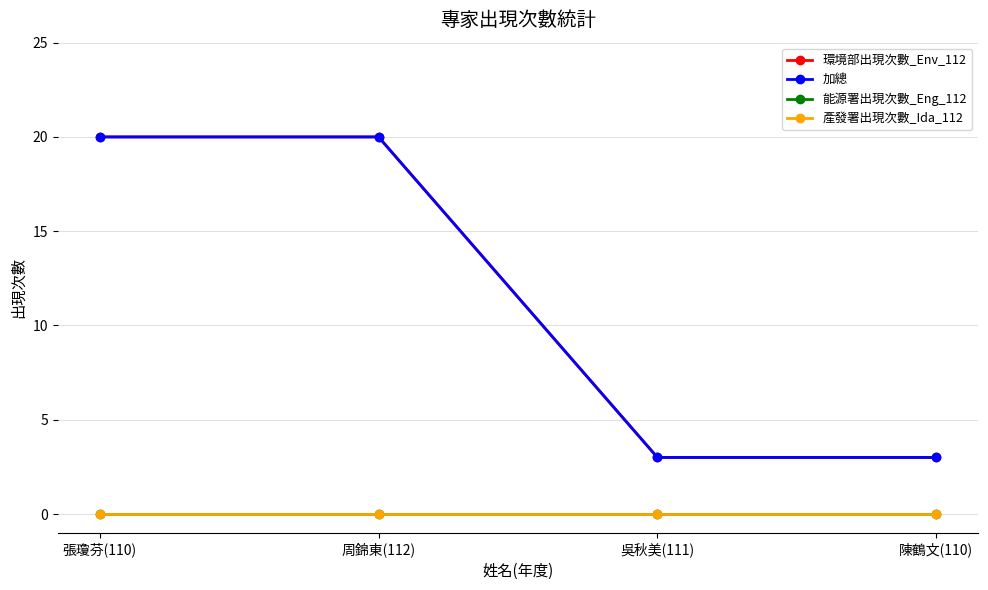

What is the spread (max minus min) of values at 張瓊芬(110)?

20